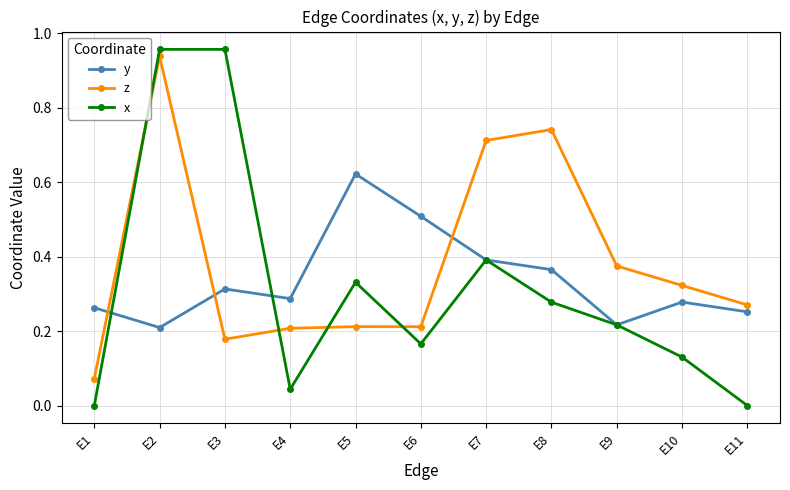

Rank the series at E11 from highest to lowest value.

z, y, x